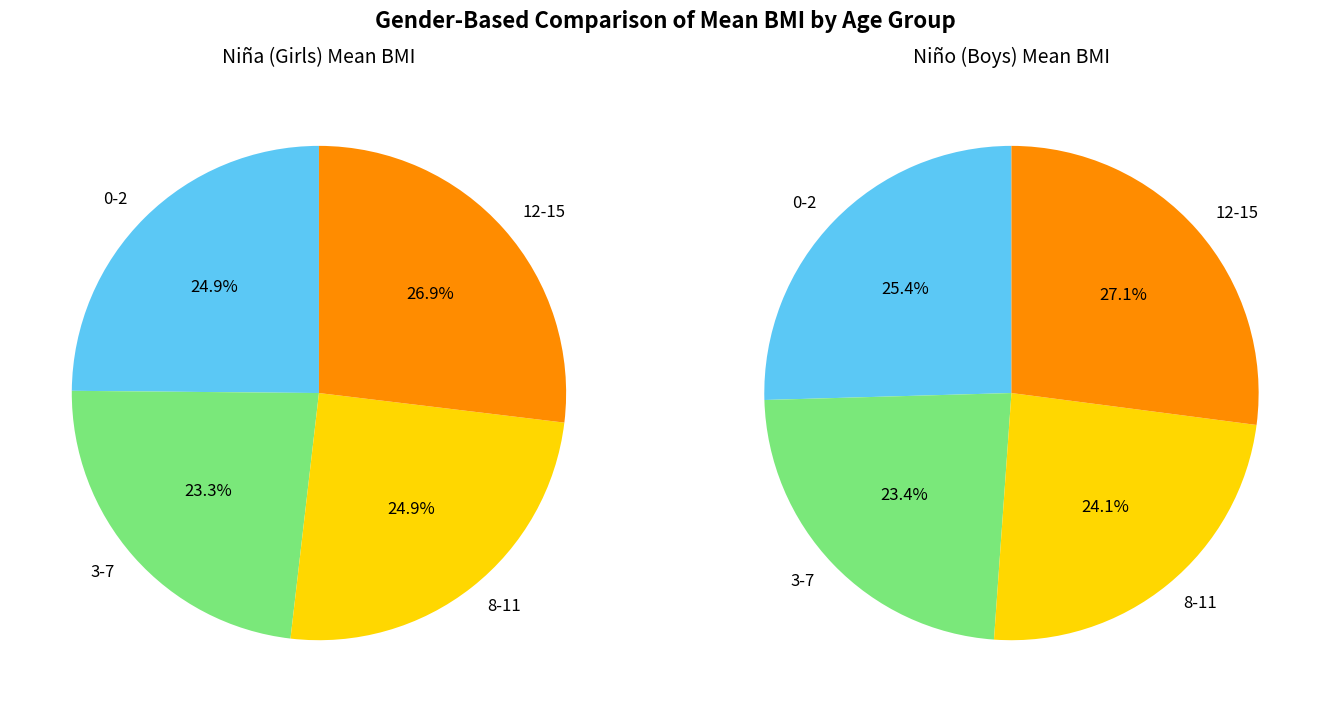

How many slices are in this pie chart?

4